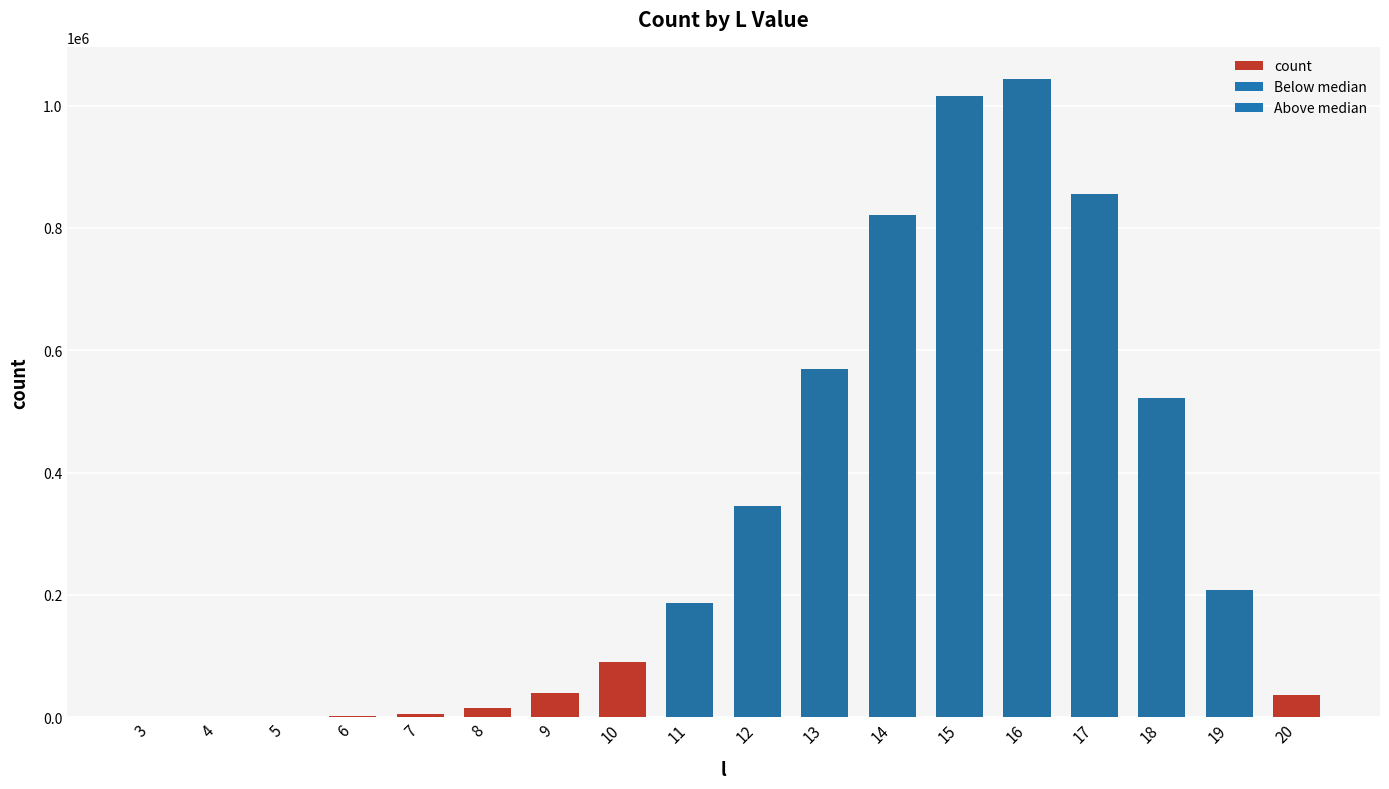

How many data points does each series have?

18